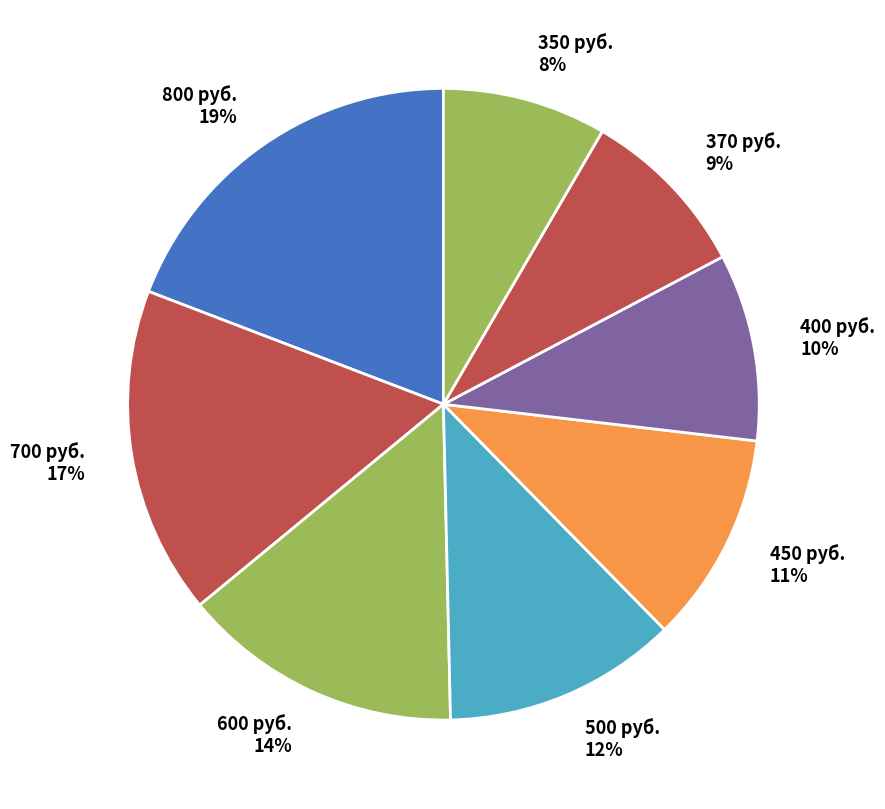

Which slice is the largest?

800 руб.